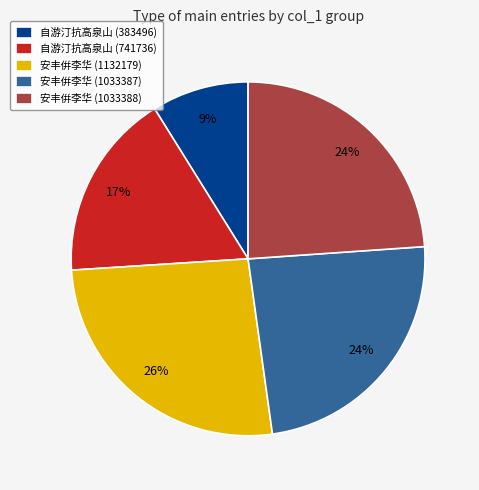

What percentage is the 自游汀抗高泉山 (383496) slice, to the nearest percent?

9%